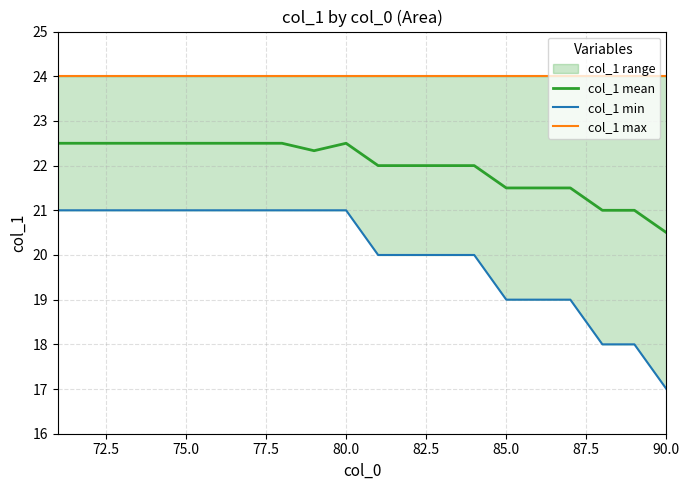

At which label does col_1 mean reach its minimum?

90.0